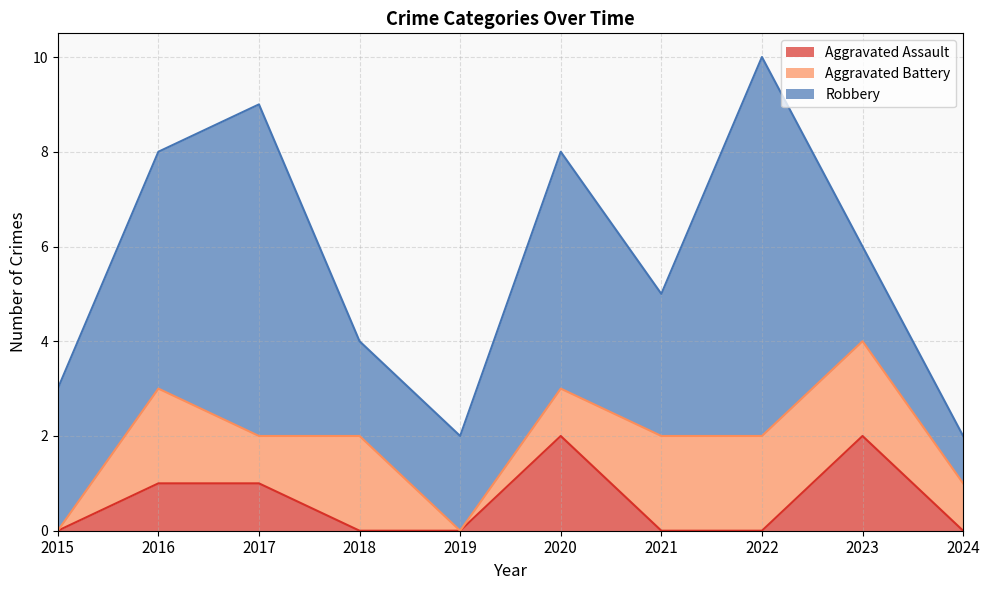

Which series has the largest range (max minus min)?

Robbery